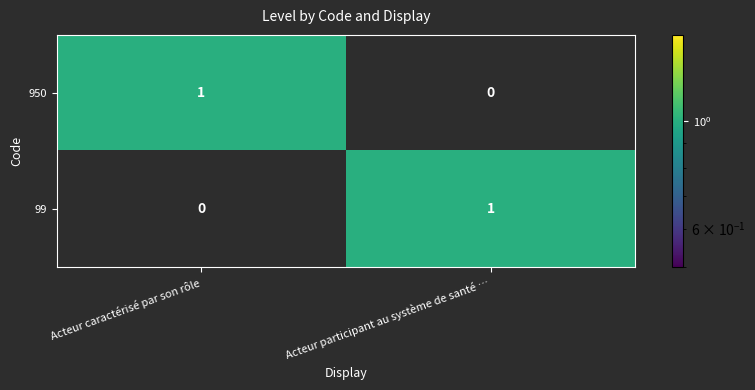

At Acteur caractérisé par son rôle, list the series in order from smallest to largest.

99, 950